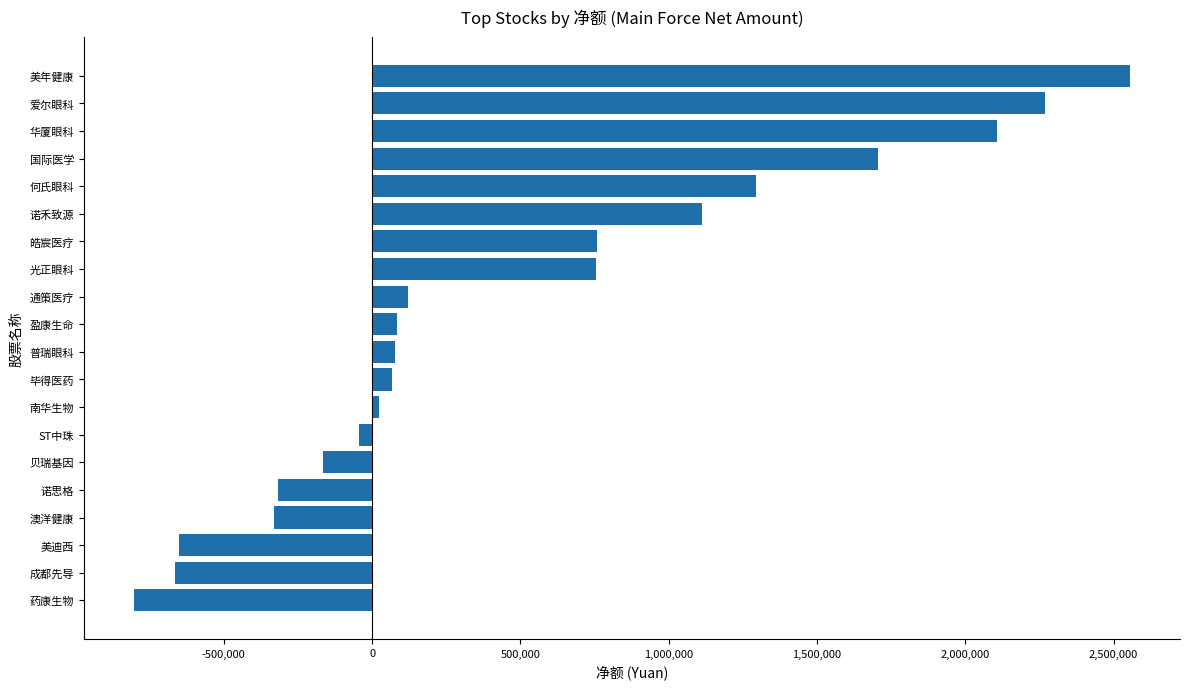

What is the sum of all values?

9950289